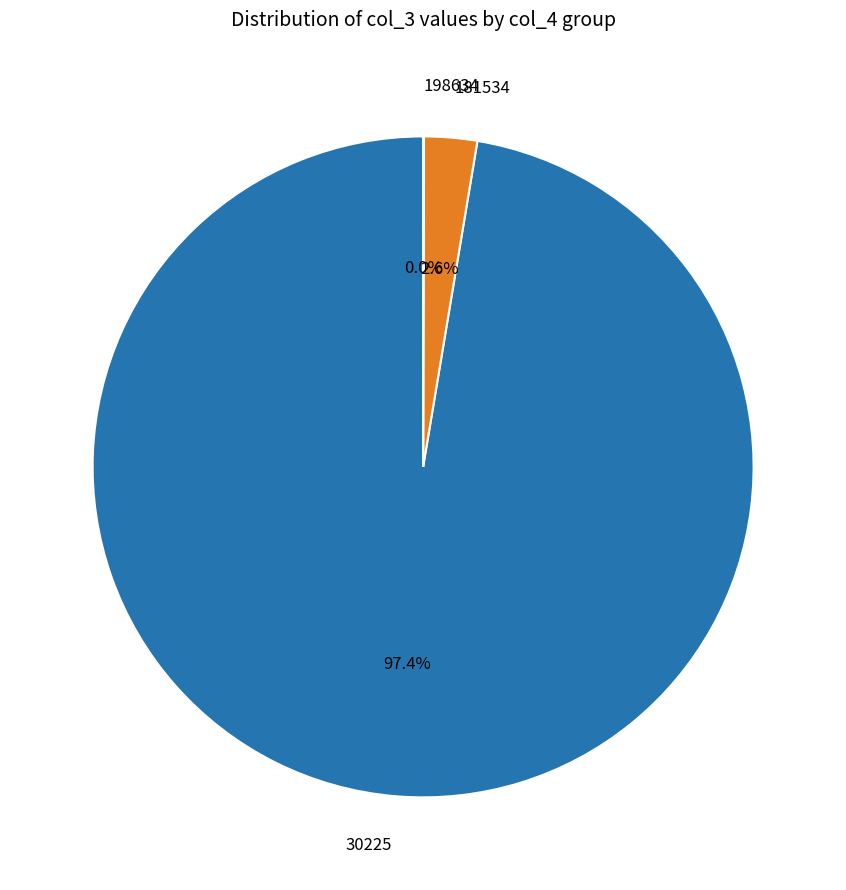

Combined, do 30225 and 181534 account for over 50%?

Yes